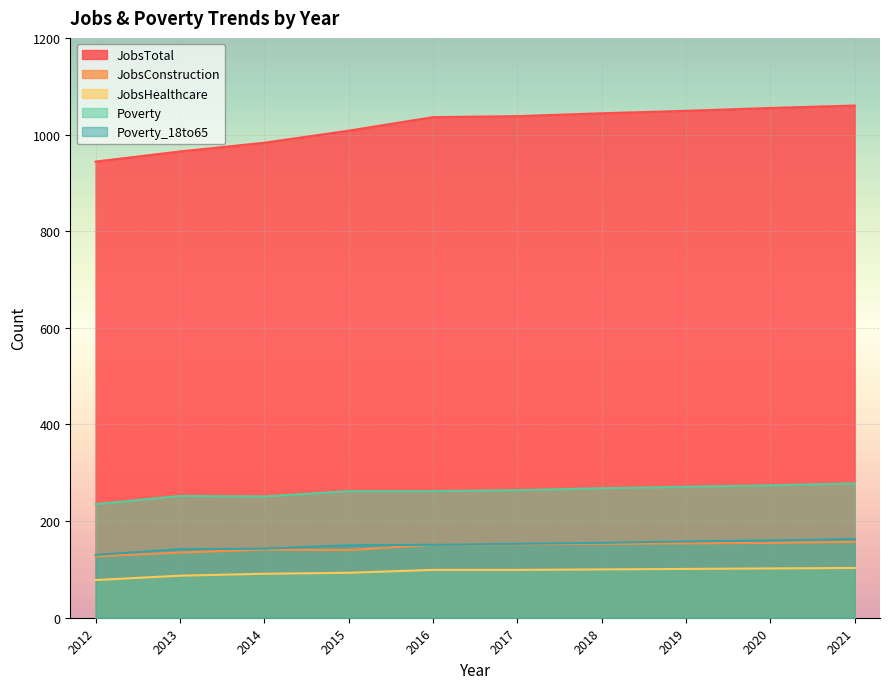

Reading right to left, transcribe all the data shown in this chart.

JobsTotal: 1060	1055	1049	1044	1038	1036	1008	983	965	944
JobsConstruction: 157	155	154	153	152	151	140	141	135	127
JobsHealthcare: 103	102	101	100	99	99	93	91	87	78
Poverty: 278	274	271	268	264	262	262	251	252	235
Poverty_18to65: 163	160	158	155	153	151	150	143	142	130